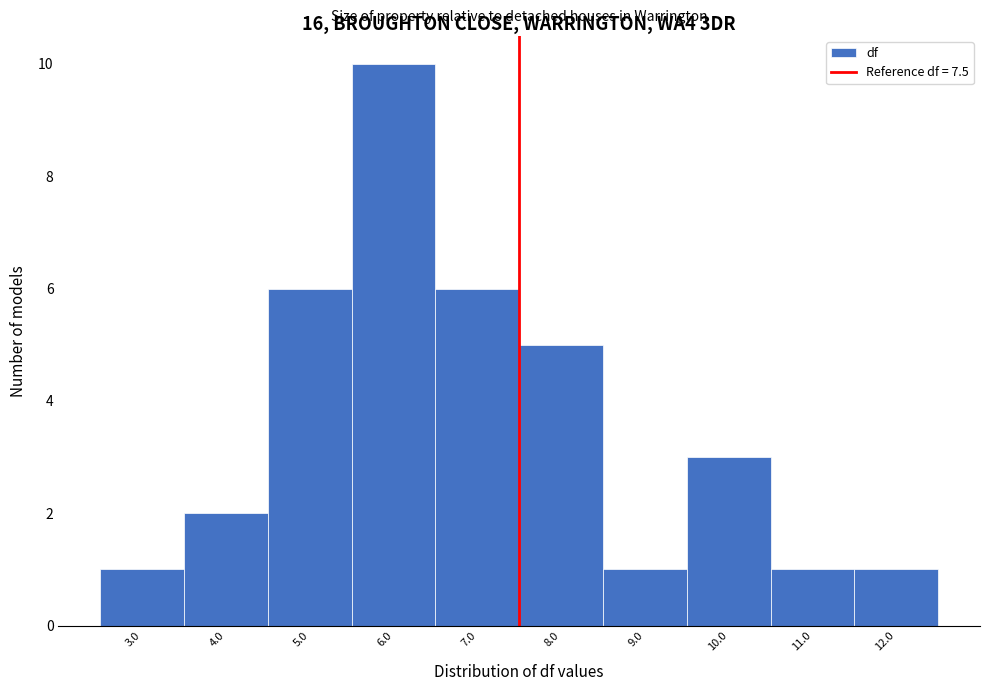

How tall is the bar that spans 7.5 to 8.5 on the x-axis? The values are not printed on the chart, so give them approximately, as read against the axis.

5